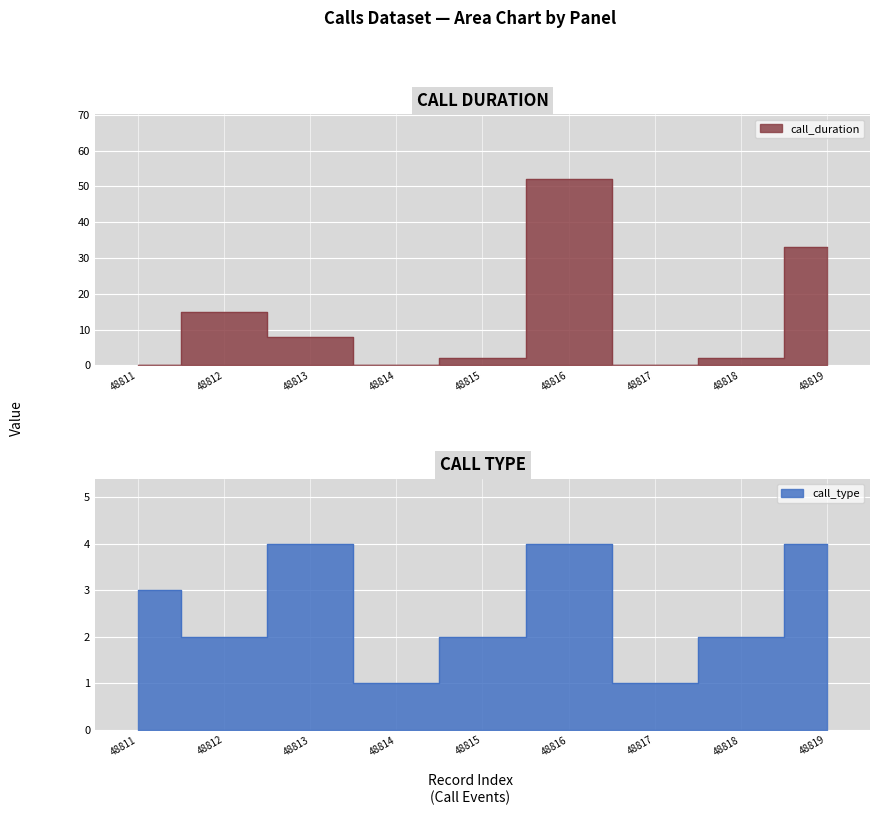

Reading left to right, list all the values displayed in this chart.

call_duration: 48811=0	48812=15	48813=8	48814=0	48815=2	48816=52	48817=0	48818=2	48819=33
call_type: 48811=3	48812=2	48813=4	48814=1	48815=2	48816=4	48817=1	48818=2	48819=4